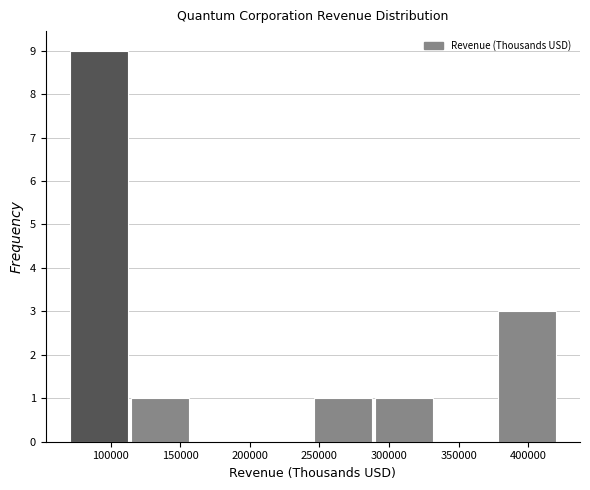

Reading left to right, transcribe this chart: for each bar, give the range it covers on the x-axis and its height. Neither the bar edges nor the heights are printed on the chart, so give them approximately, as read against the axes.

70000 to 115000: 9
115000 to 160000: 1
160000 to 200000: 0
200000 to 245000: 0
245000 to 290000: 1
290000 to 335000: 1
335000 to 380000: 0
380000 to 420000: 3